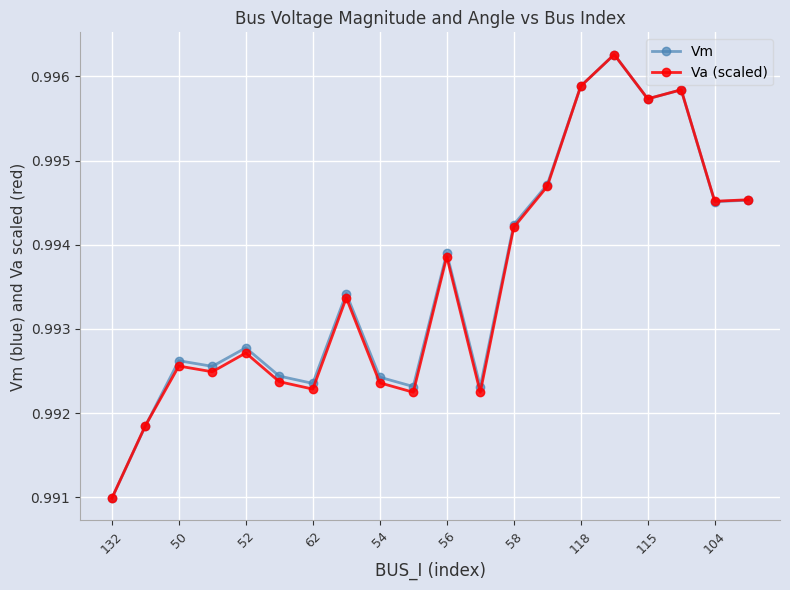

How many Va (scaled) values are between 0 and 1?

20